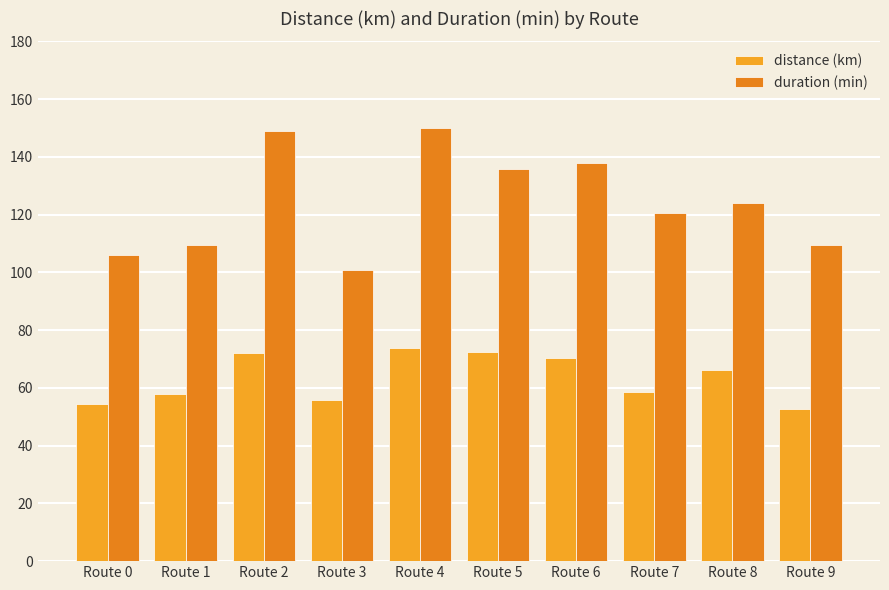

Rank the series by their average value, from lowest to highest.

distance (km), duration (min)